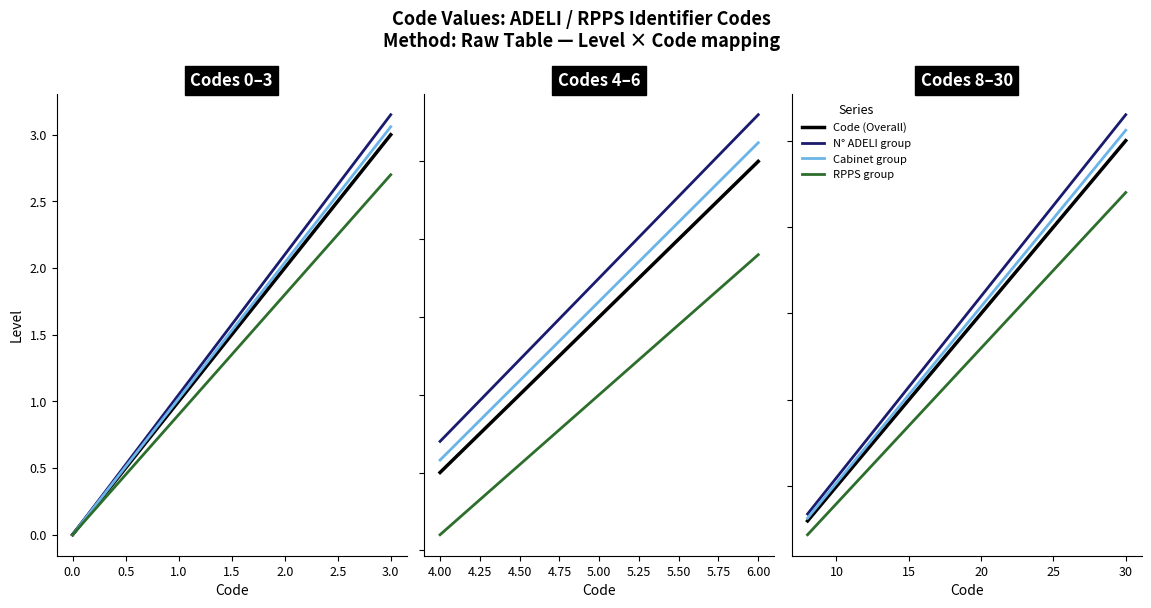

Rank the series by their maximum value, from highest to lowest.

N° ADELI group, Cabinet group, Code (Overall), RPPS group